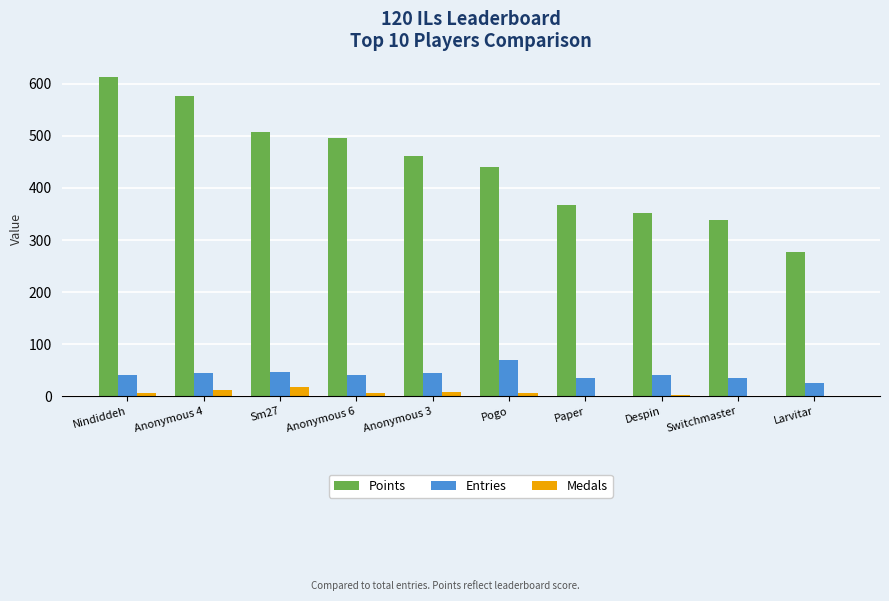

What value does the Entries series have at Despin?

41